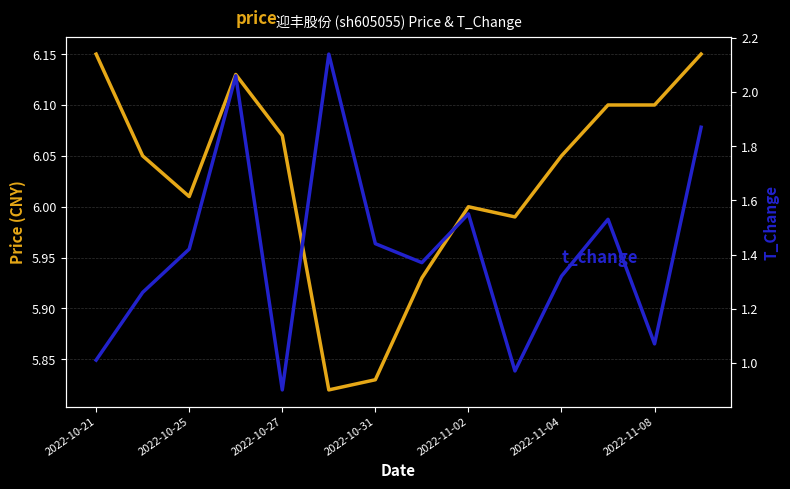

What is the difference between the second highest and second lowest values in the t_change series?

1.1